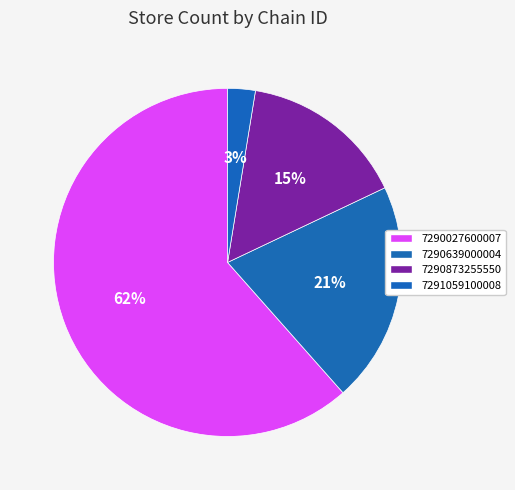

Count the number of slices in the pie.

4